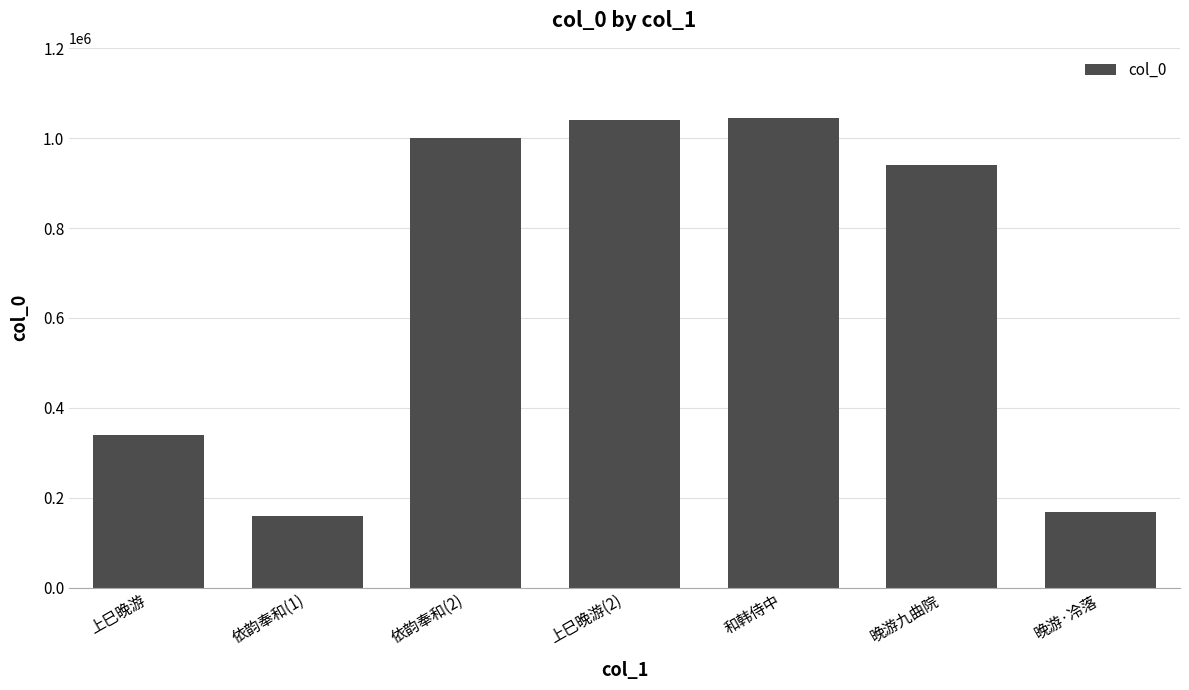

What position from the left is 依韵奉和(1)?

2